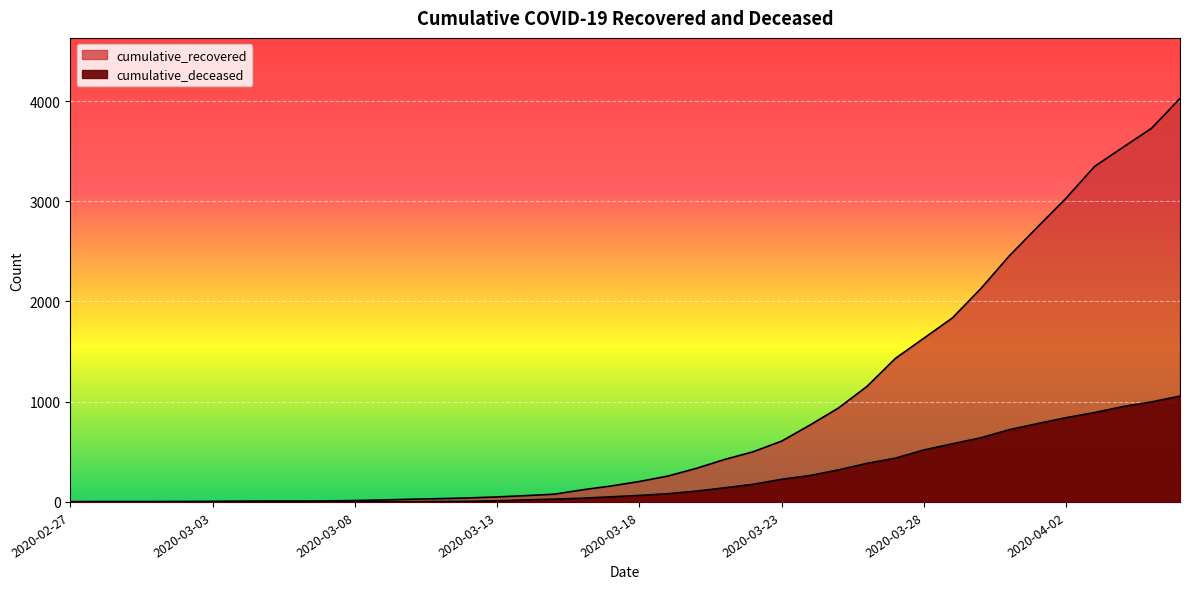

List the series in order of their peak value, lowest first.

cumulative_deceased, cumulative_recovered